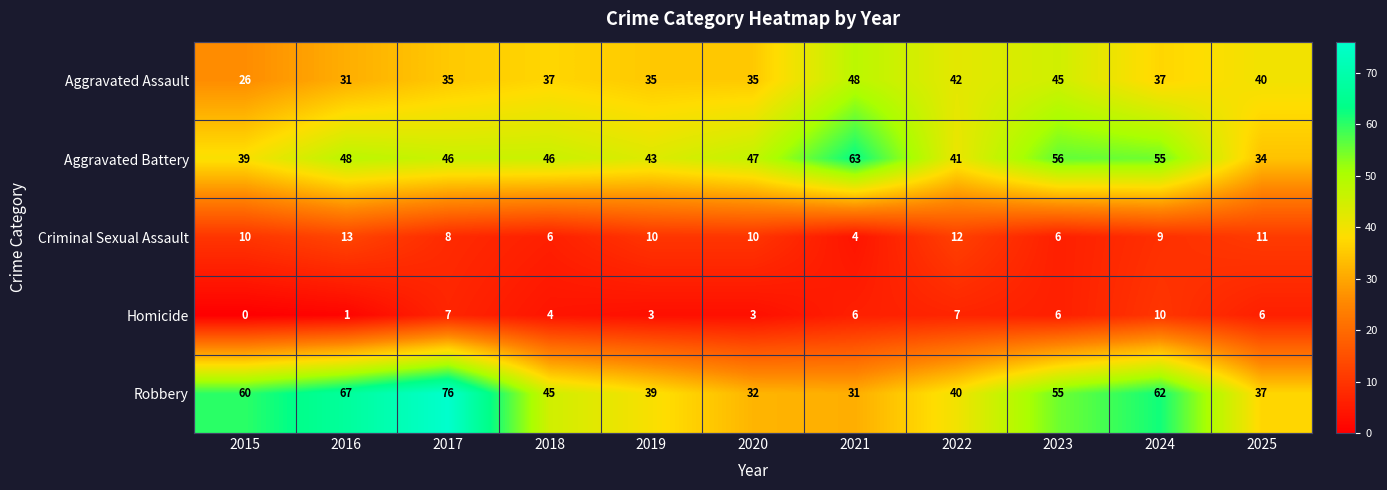

What is the sum of all Homicide values?

53